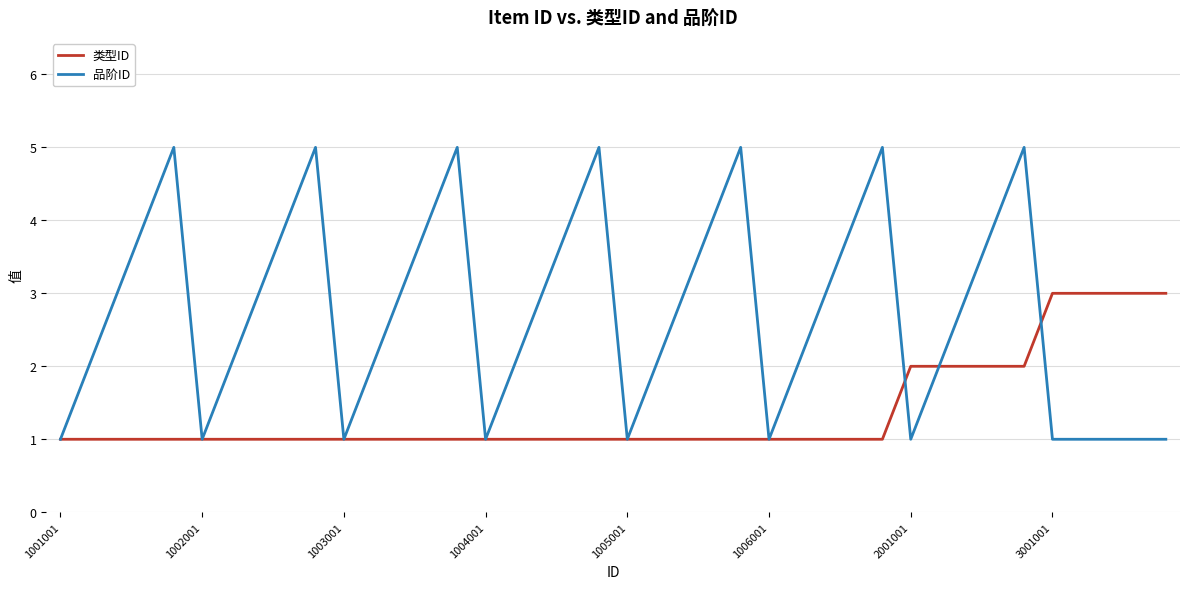

What is the average value of the 类型ID series?

1